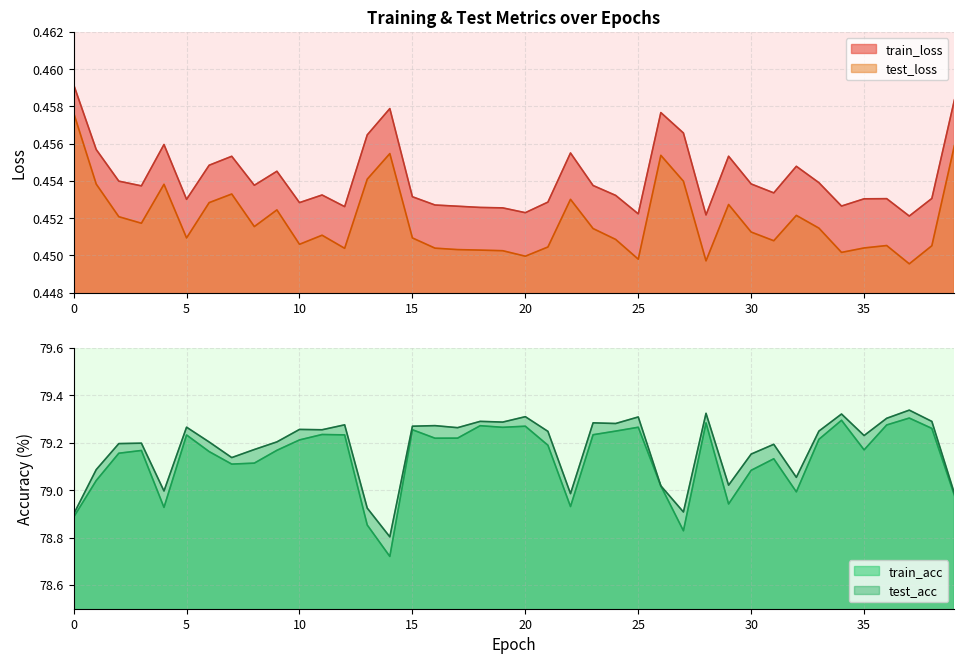

Does the chart display data point markers on the line(s)?

No